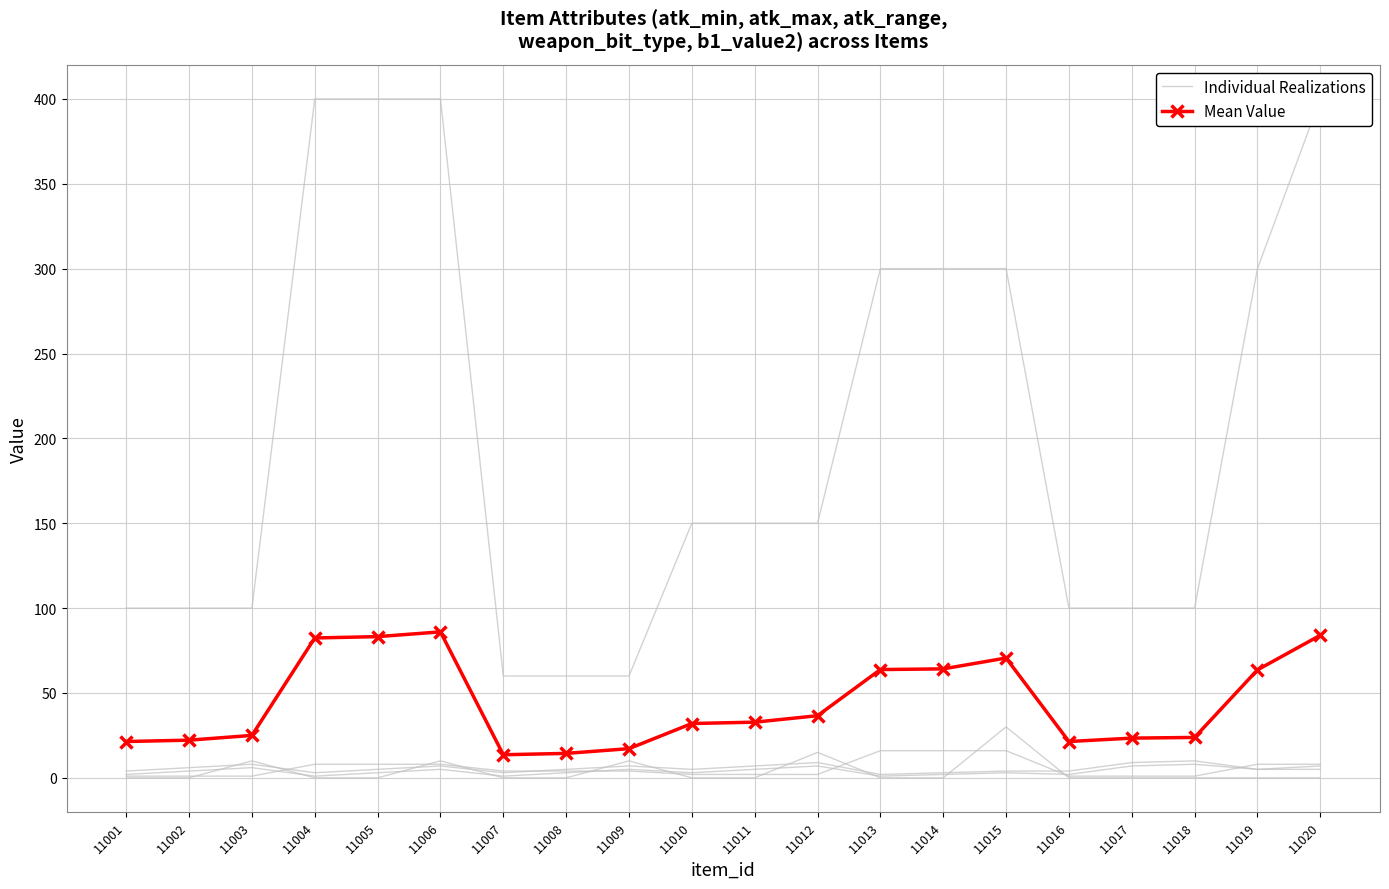

Reading left to right, extract all data points from this chart.

Individual Realizations: 4.0	6.0	8.0	3.0	5.0	7.0	3.0	5.0	7.0	5.0	7.0	9.0	2.0	3.0	4.0	4.0	9.0	10.0	5.0	7.0
Mean Value: 21.4	22.2	25.0	82.4	83.2	86.0	13.6	14.4	17.2	32.0	32.8	36.6	63.8	64.2	70.6	21.4	23.4	23.8	63.6	84.0